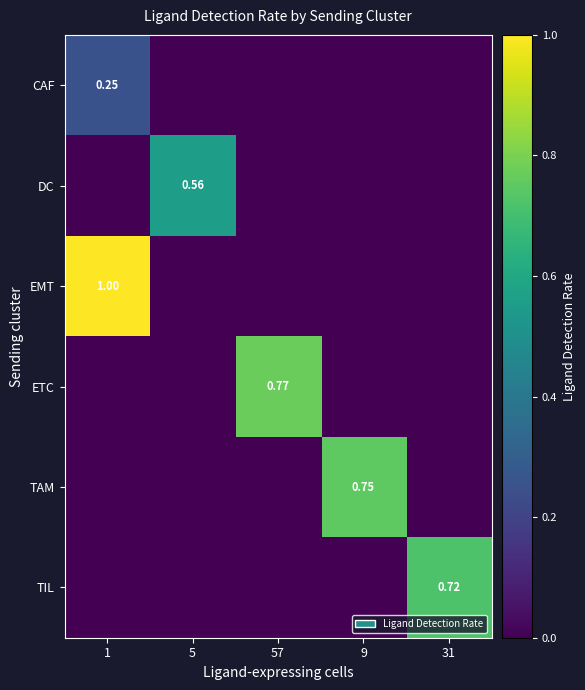

True or false: CAF has a value of 0.1 at 57.

False